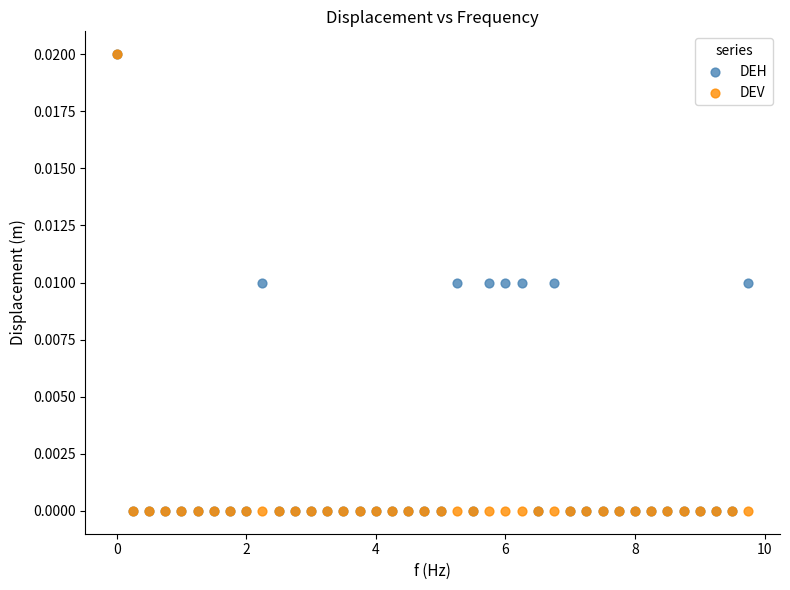

What are all the series names shown in the legend?

DEH, DEV